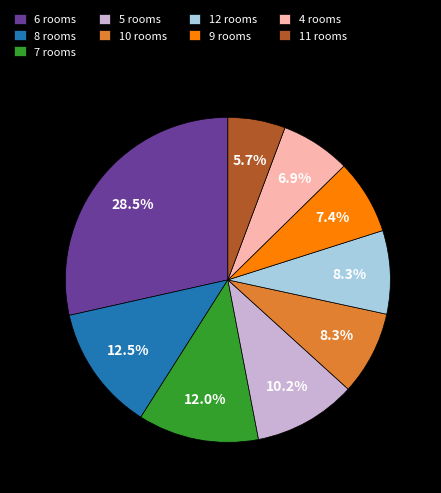

Is there any slice that represents more than half of the pie?

No